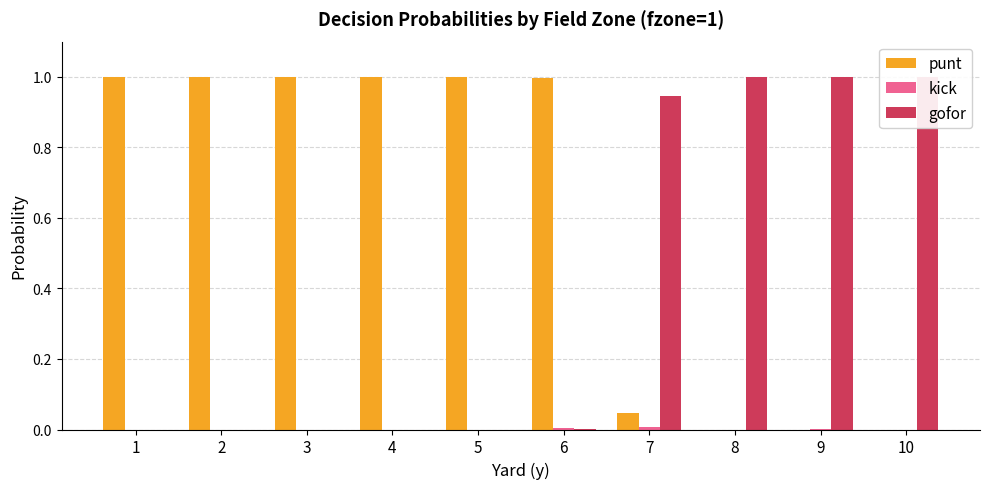

At which category does the chart reach its minimum across all series?

8